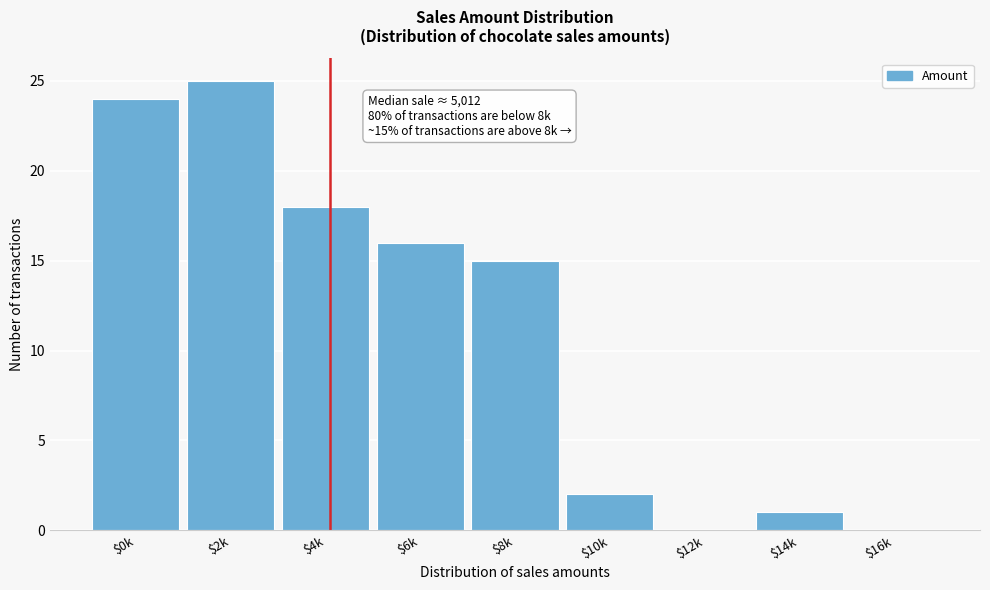

What is the sum of all values?

101